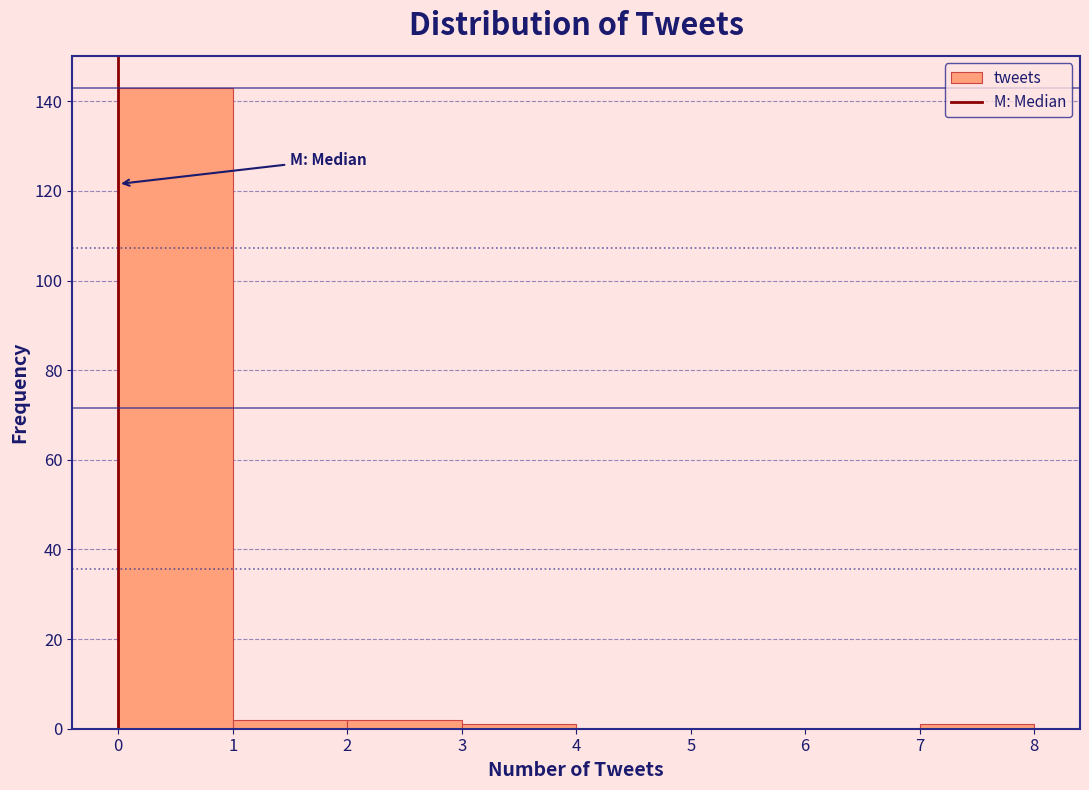

Reading left to right, transcribe this chart: for each bar, give the range it covers on the x-axis and its height. The values are not printed on the chart, so give them approximately, as read against the axis.

0 to 1: 144
1 to 2: 2
2 to 3: 2
3 to 4: under 2
4 to 5: 0
5 to 6: 0
6 to 7: 0
7 to 8: under 2